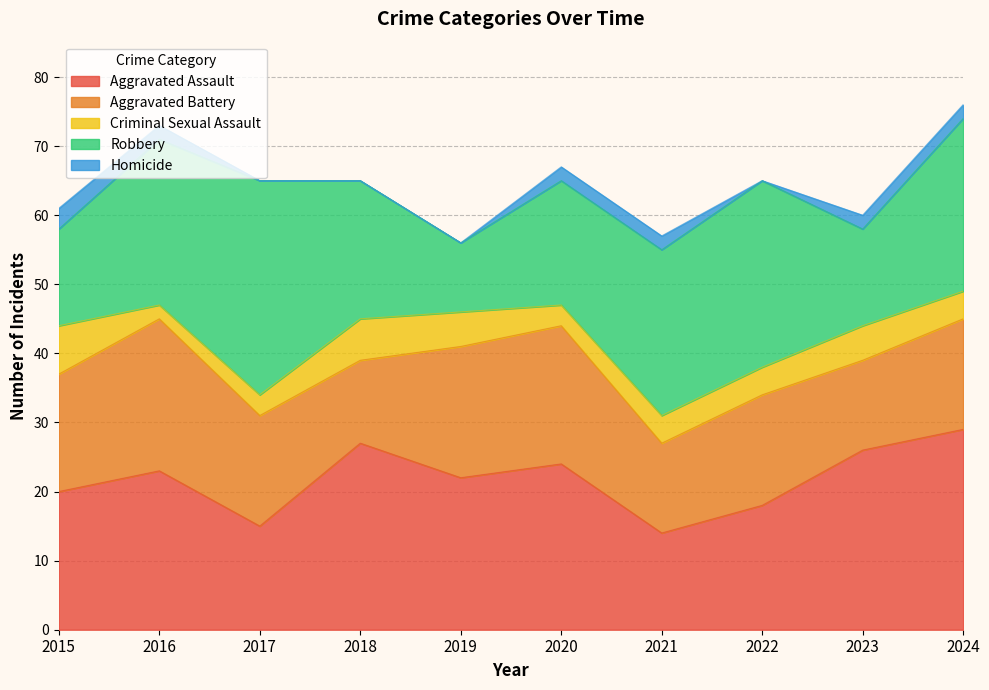

True or false: Criminal Sexual Assault and Aggravated Assault cross at least once.

False